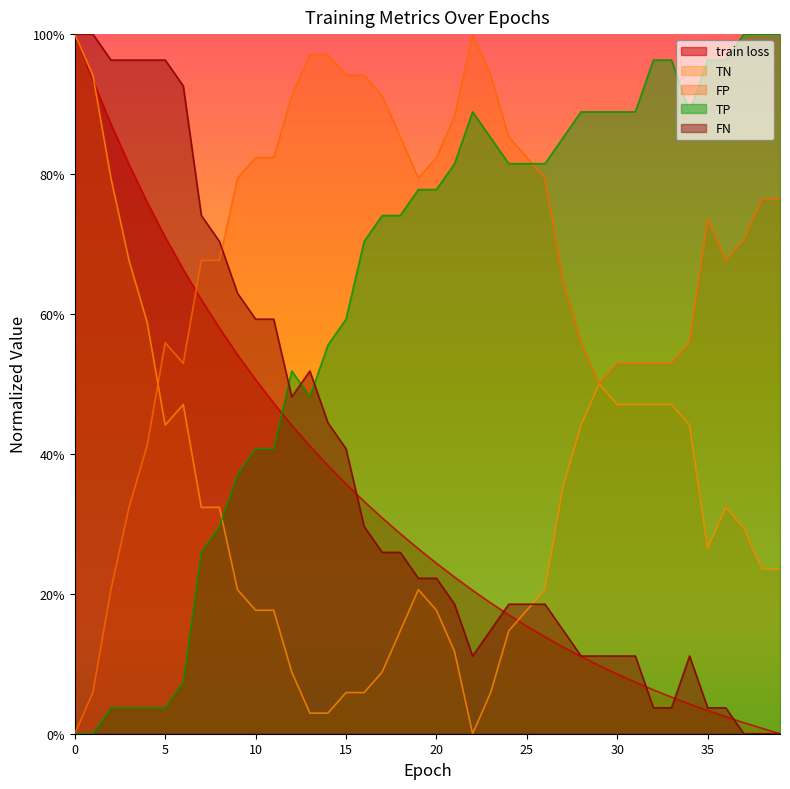

Where is the first local maximum for FN?

13